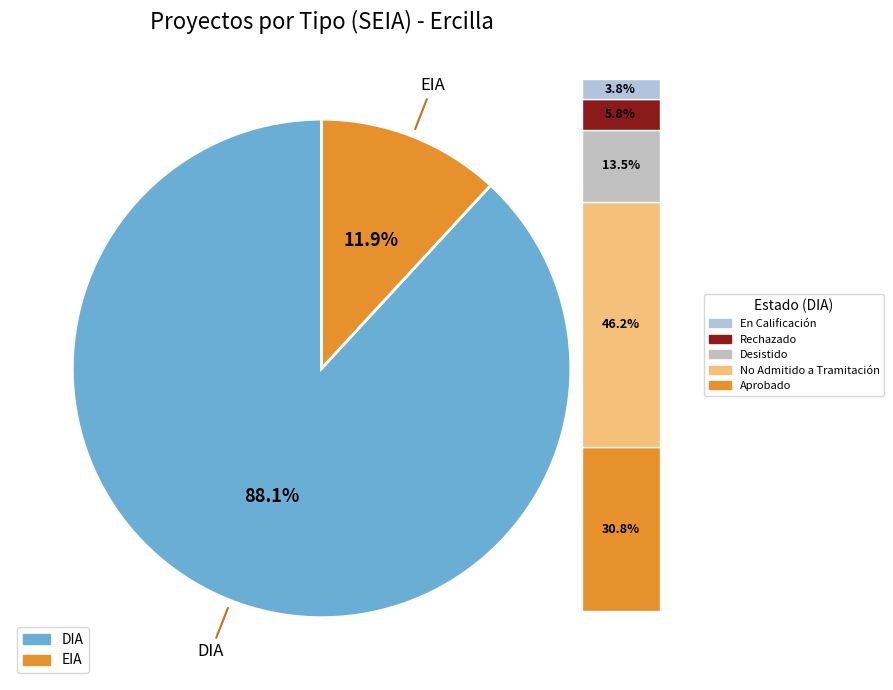

Is it true that DIA is 88% of the pie?

True